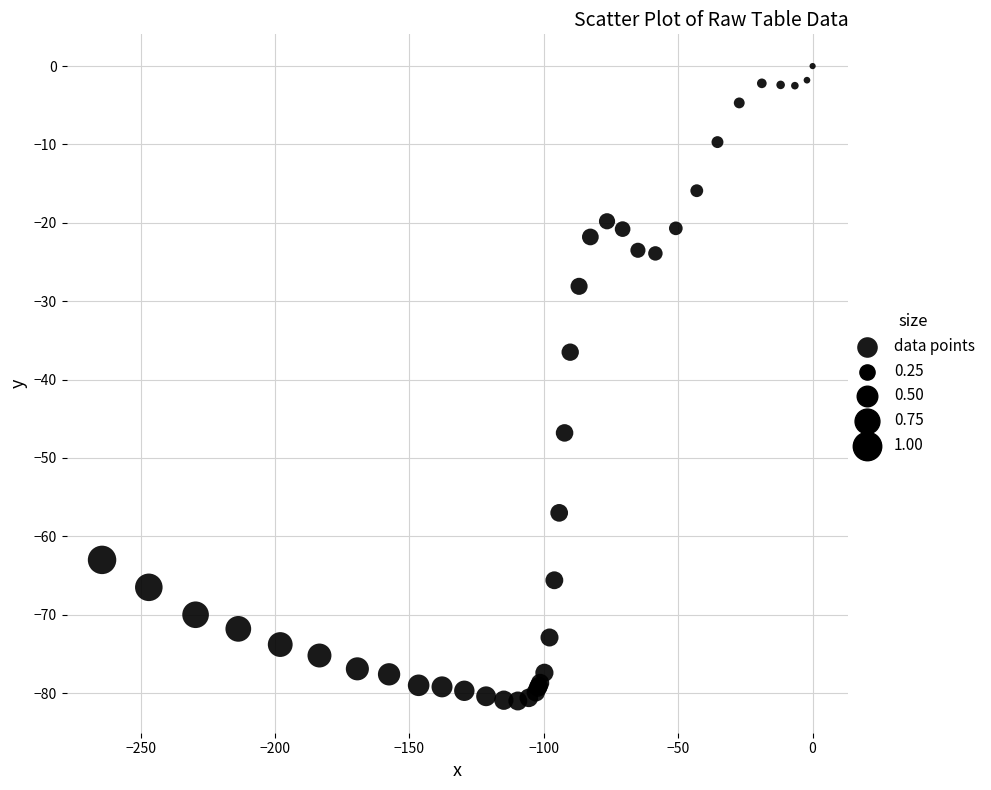

What Y value in the scatter plot is closest to -40?

-36.5